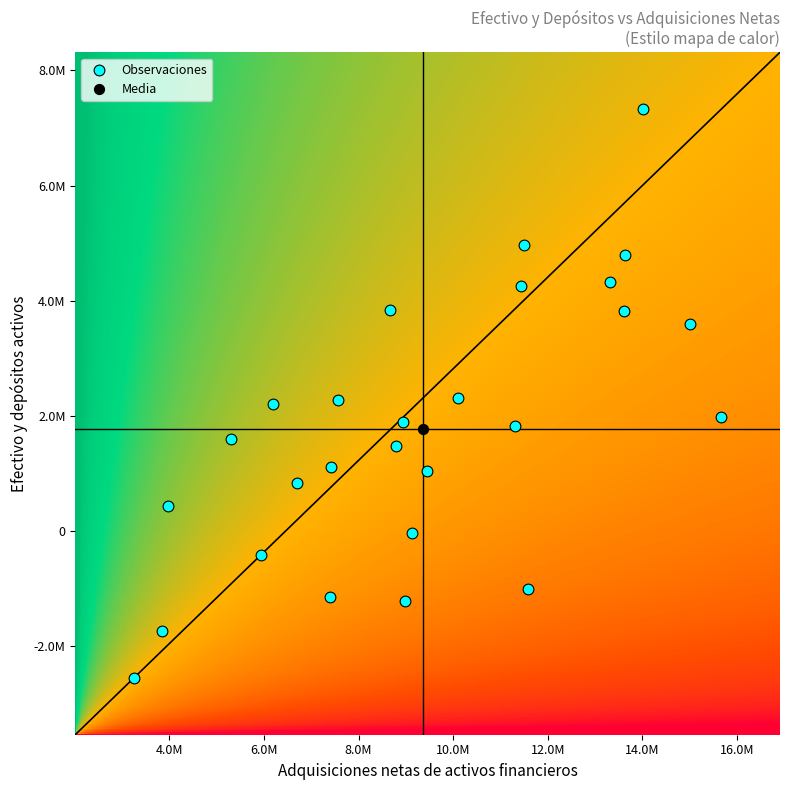

What are all the series names shown in the legend?

Observaciones, Media